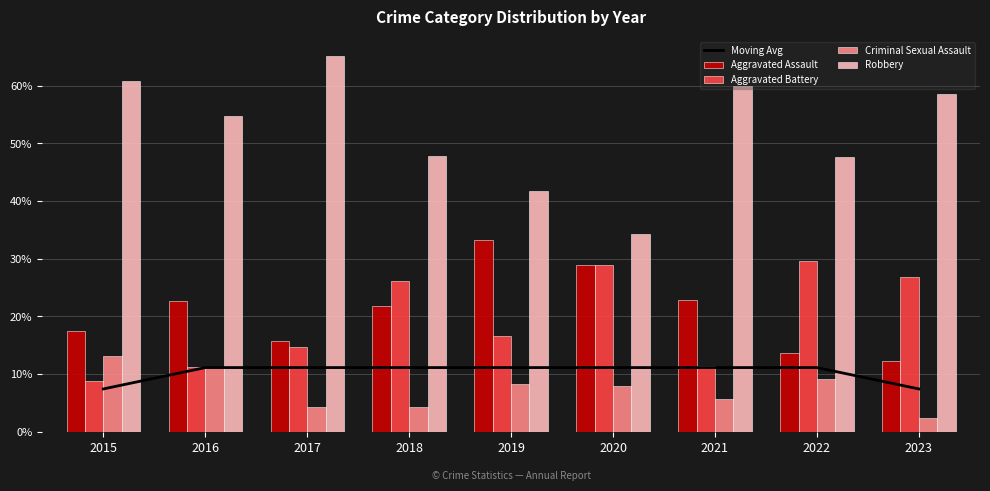

What is the smallest value displayed?

2.4